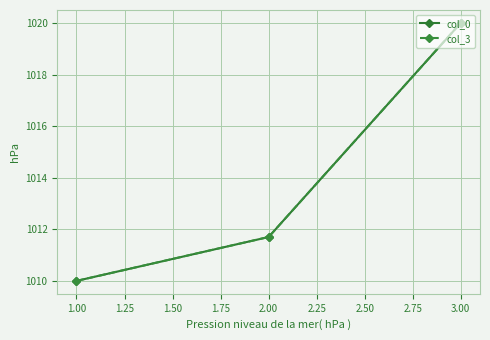

Where is col_0 nearest to the value 1015?

2.00